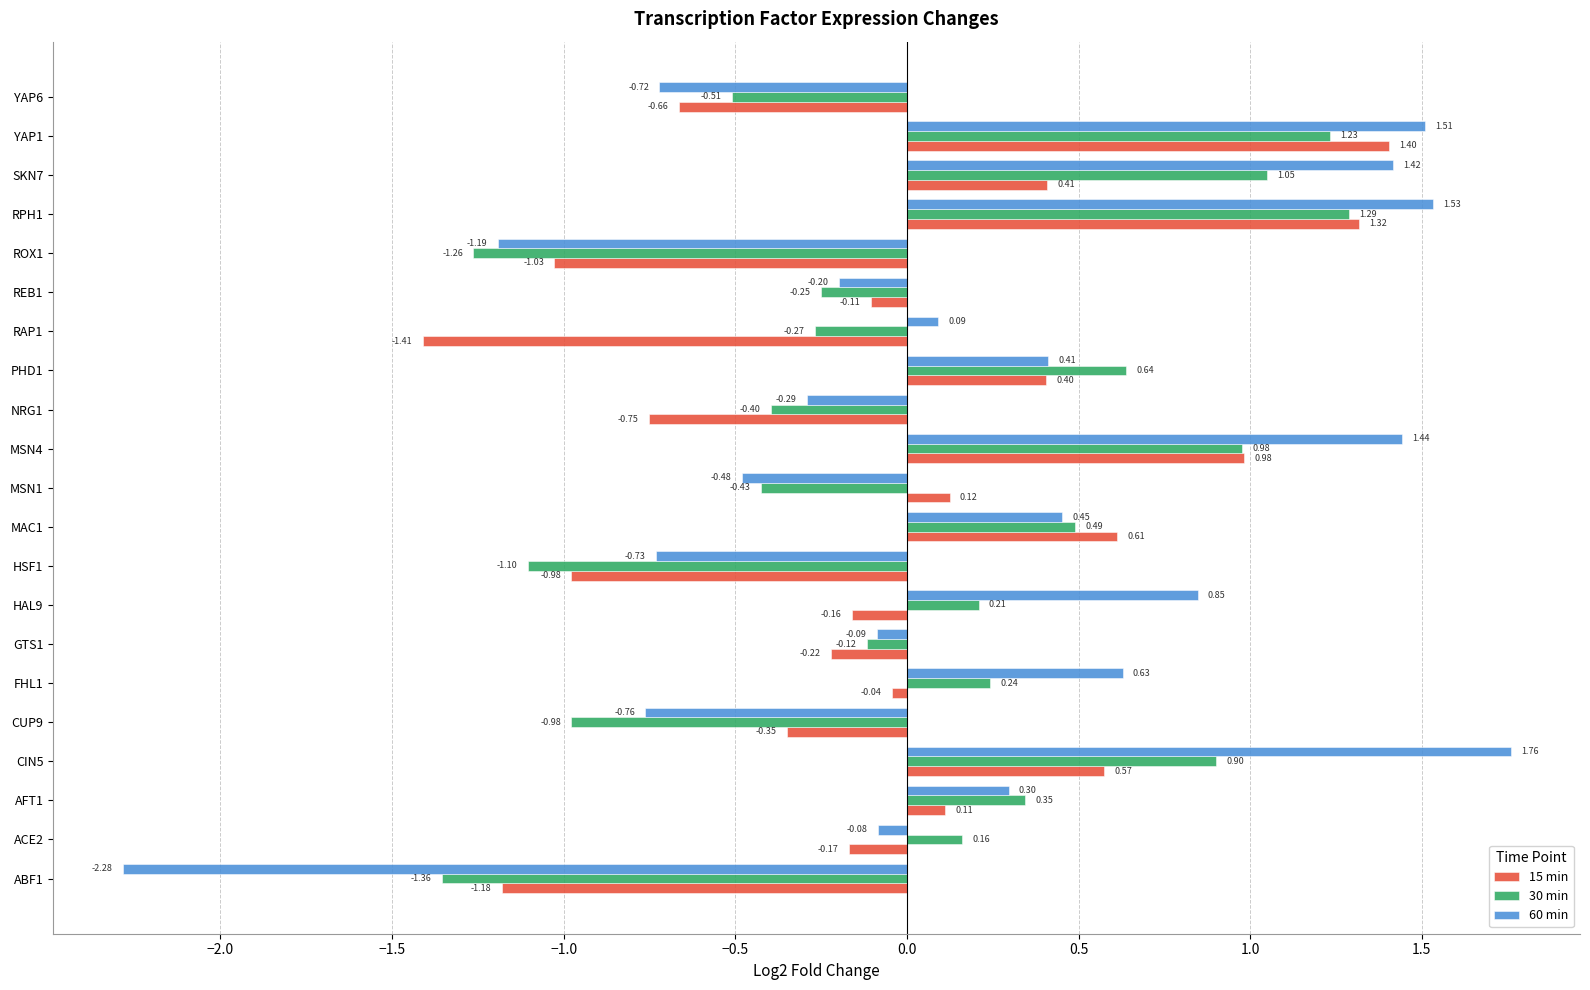

What is the difference between the maximum and minimum values in the 60 min series?

4.0